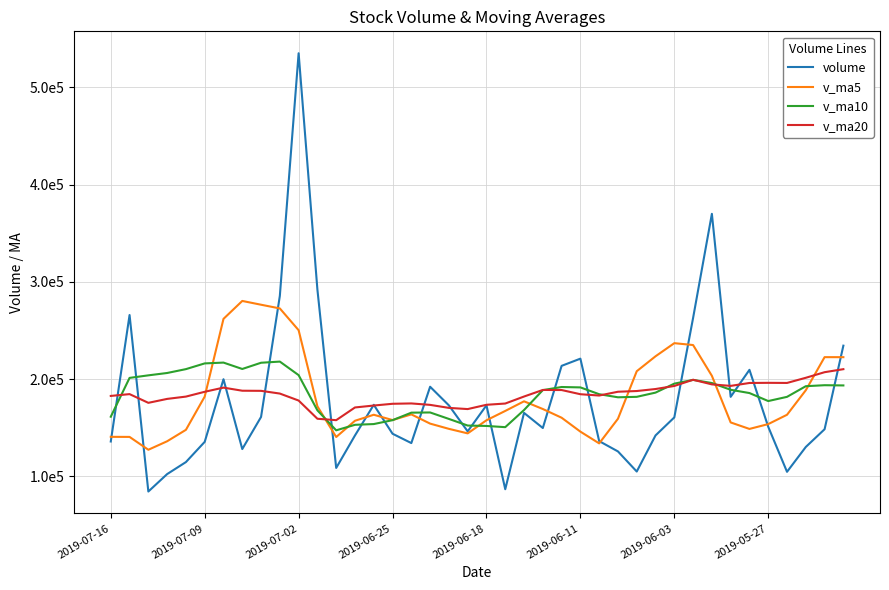

True or false: v_ma5 has more than 2 points higher than both neighbors.

True